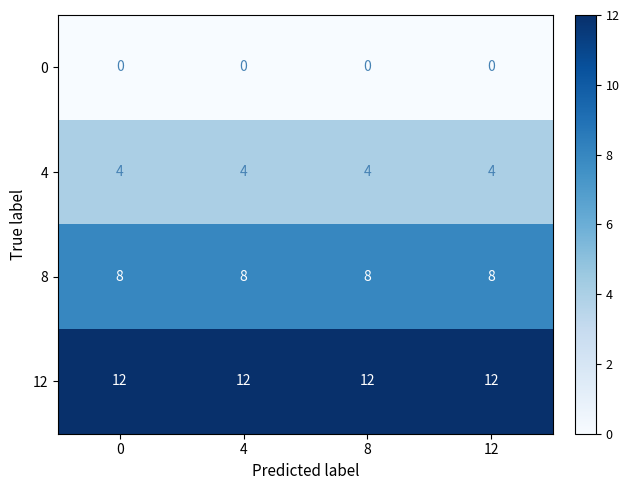

List the series in order of their overall mean, lowest first.

0, 4, 8, 12